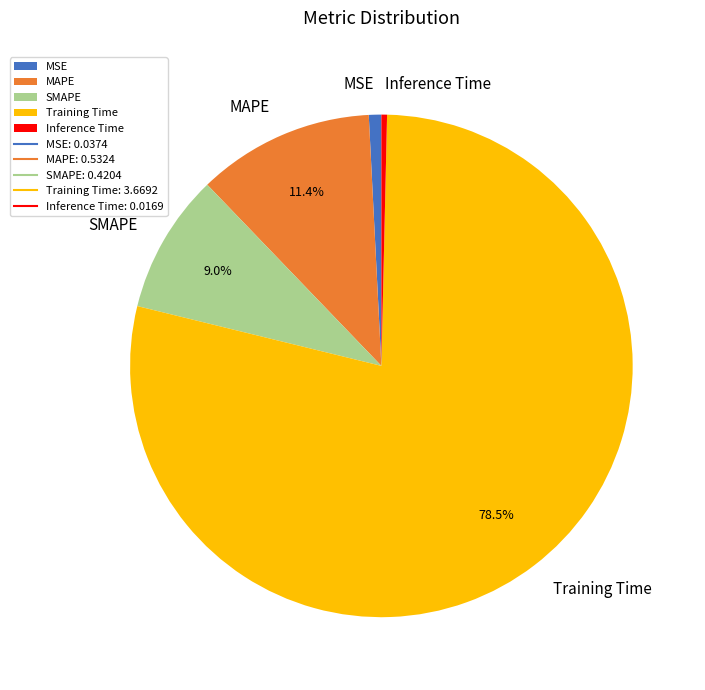

How many slices are in this pie chart?

5